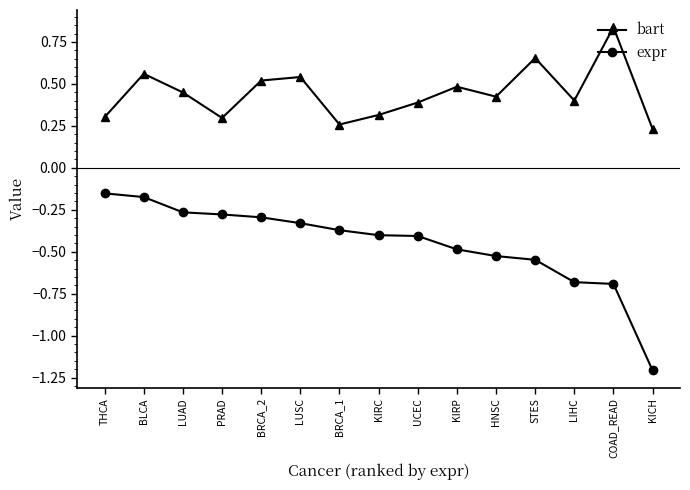

What is the label of the 9th point from the right?

BRCA_1